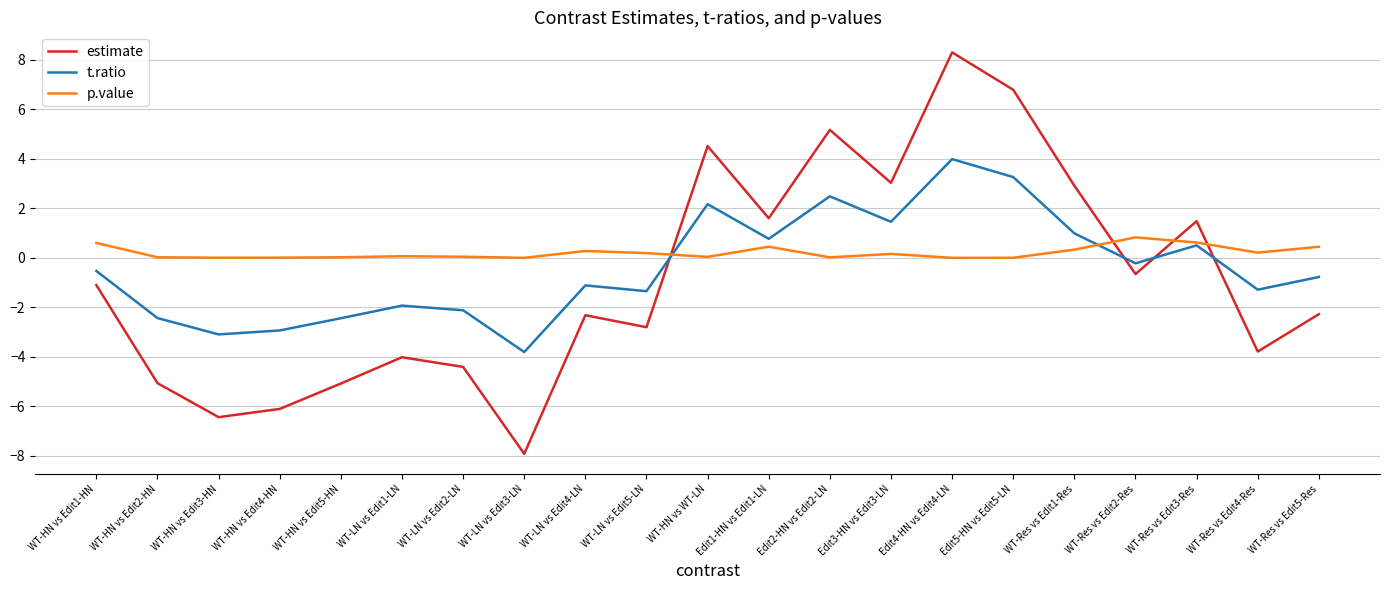

The value of t.ratio at Edit2-HN vs Edit2-LN is 4.4. True or false?

False